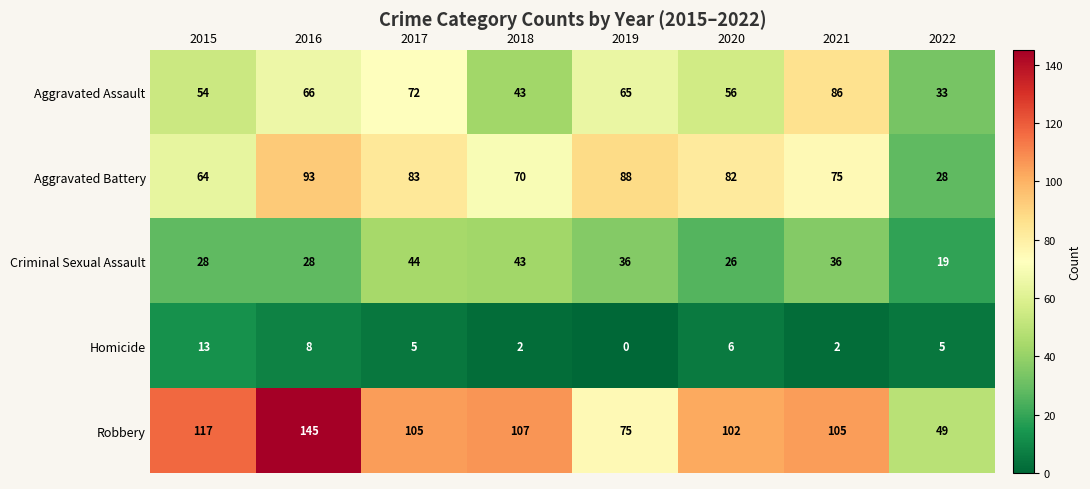

At which category is the sum across all series the highest?

2016